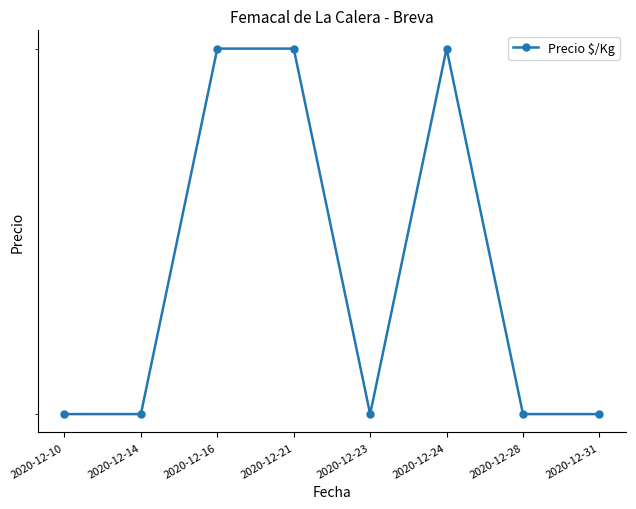

What is the value of the 2nd point from the left?

3000